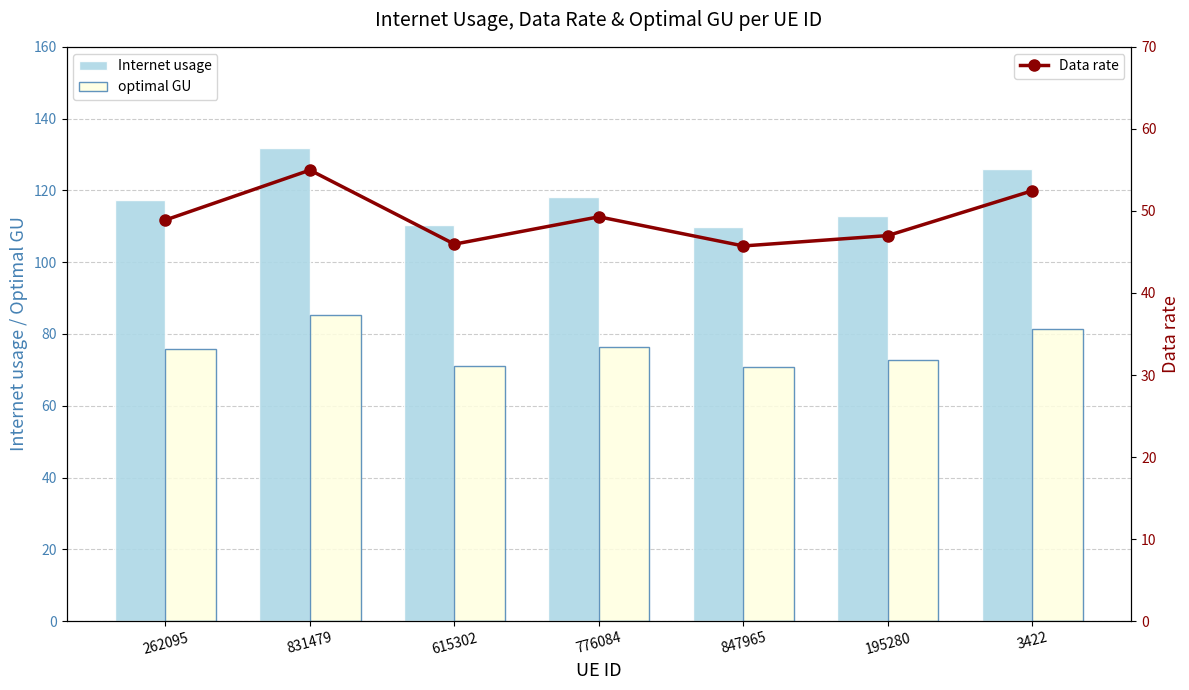

Reading right to left, extract all data points from this chart.

Internet usage: 3422=125.9	195280=112.8	847965=109.8	776084=118.3	615302=110.3	831479=131.9	262095=117.4
optimal GU: 3422=81.3	195280=72.8	847965=70.8	776084=76.4	615302=71.2	831479=85.2	262095=75.8
Data rate: 3422=52.5	195280=47.0	847965=45.7	776084=49.3	615302=46.0	831479=55.0	262095=48.9